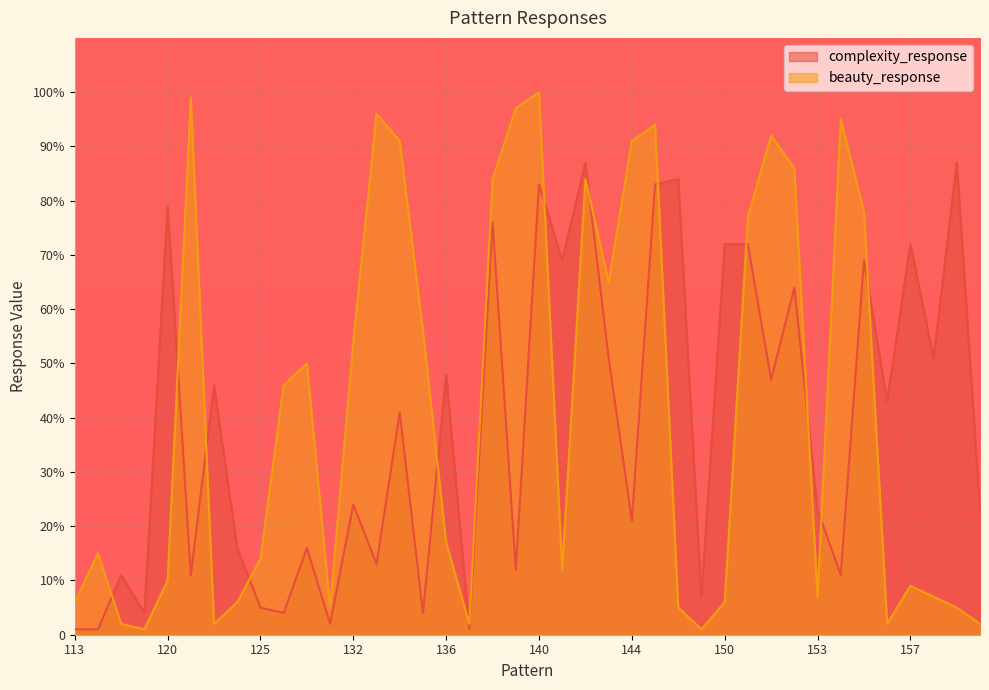

List the series in order of their overall mean, lowest first.

complexity_response, beauty_response